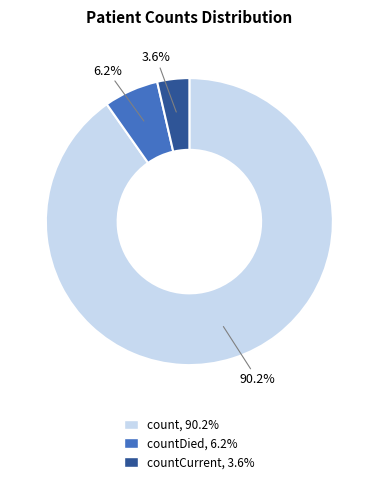

Is there any slice that represents more than half of the pie?

Yes